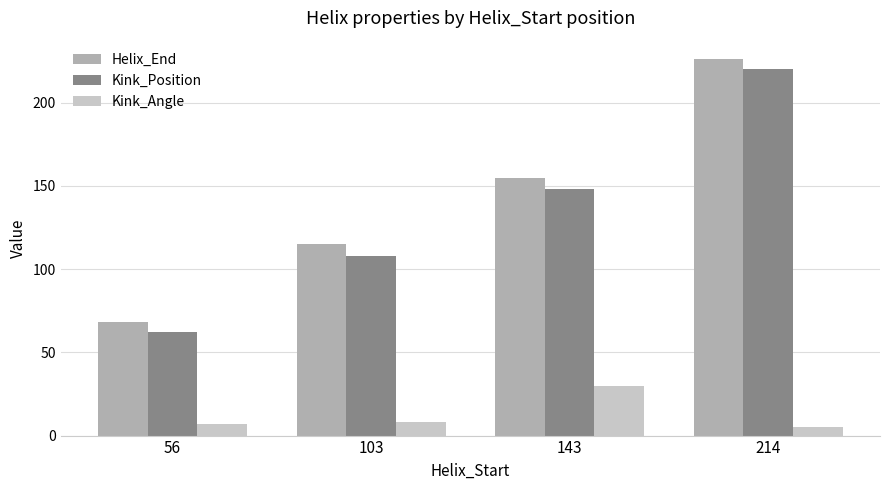

What is the value of the Kink_Position bar at the 2nd from the left?

108.0